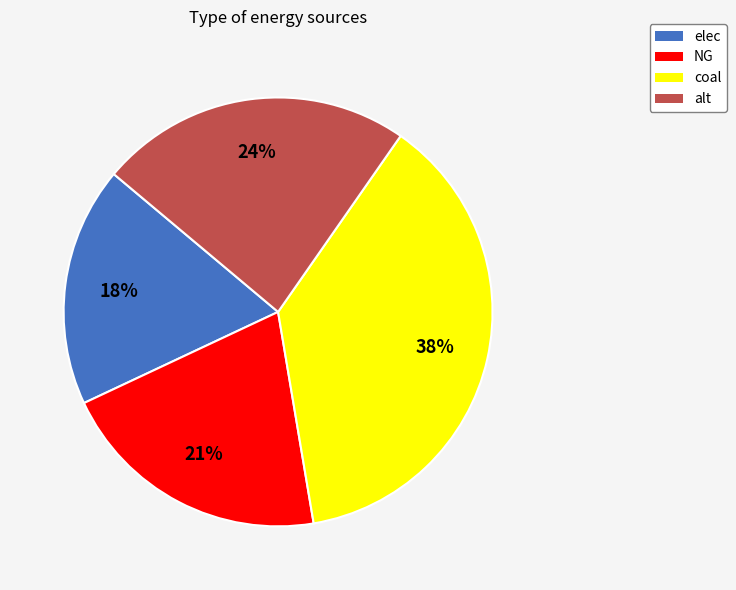

Approximately how many times larger is the value at alt compared to coal?

0.6